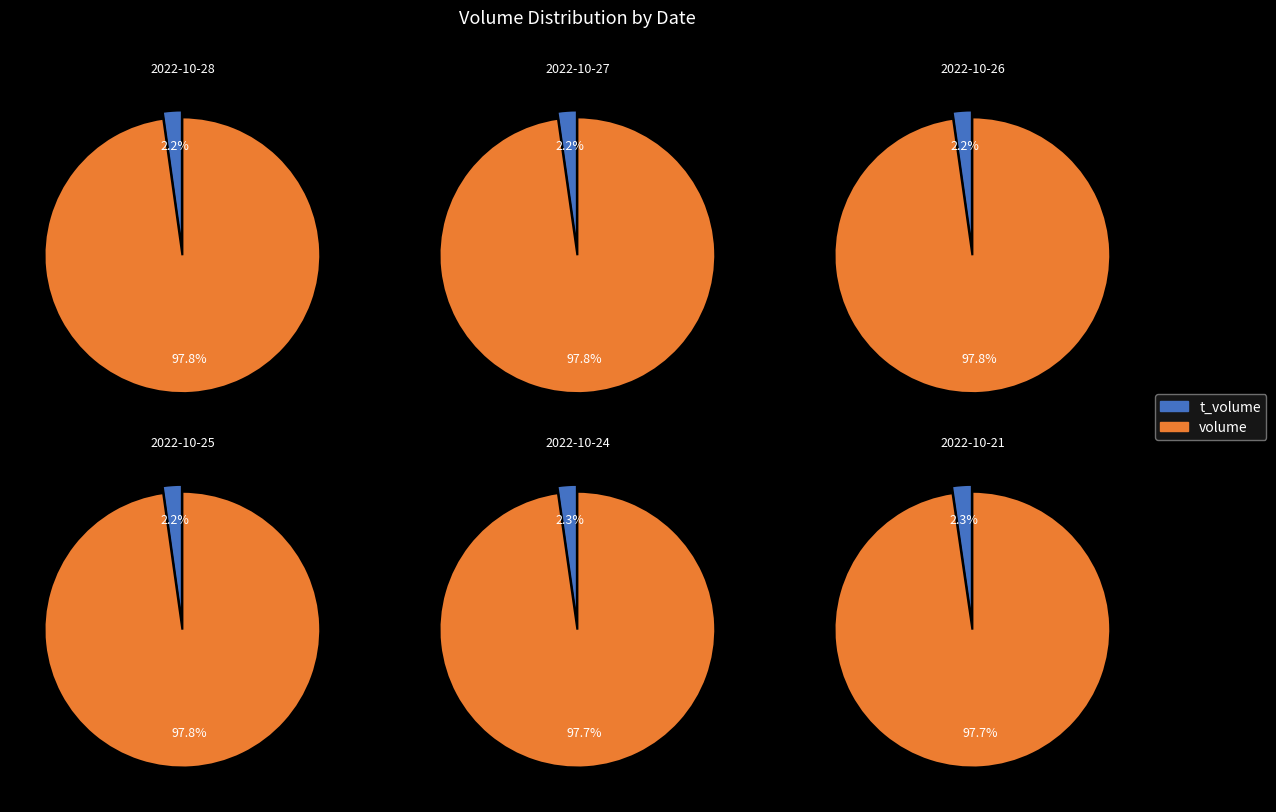

What is the spread (max minus min) of values at 2022-10-21?

288191